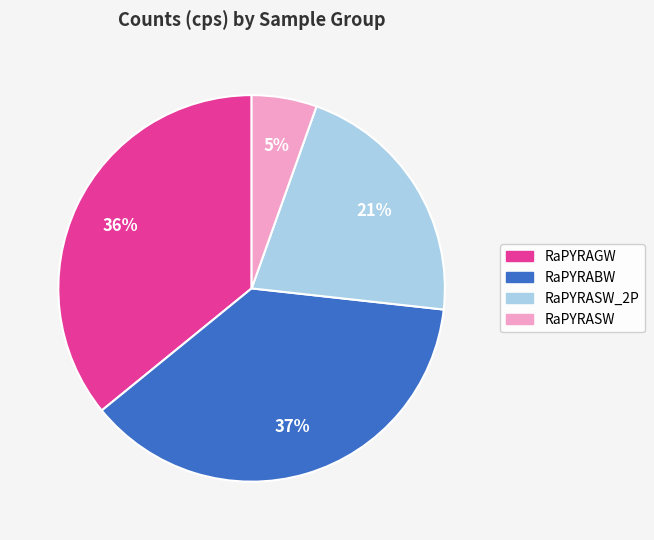

To the nearest percent, what is the average slice percentage?

25%